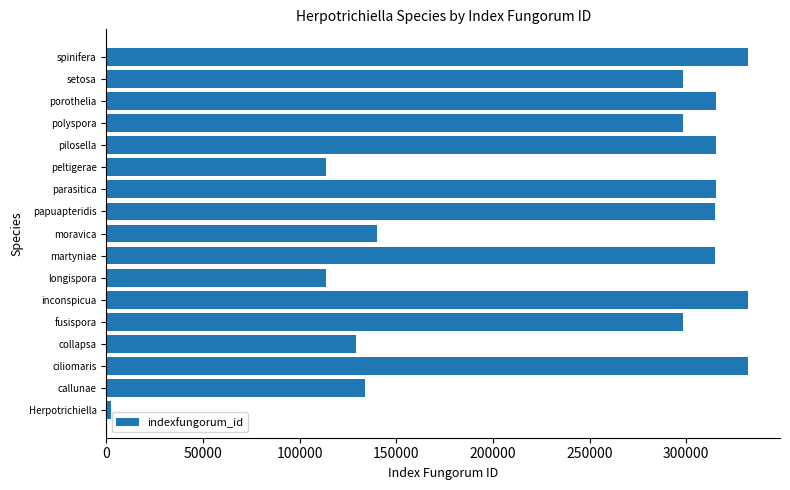

What is the difference between the maximum and minimum values?

329644